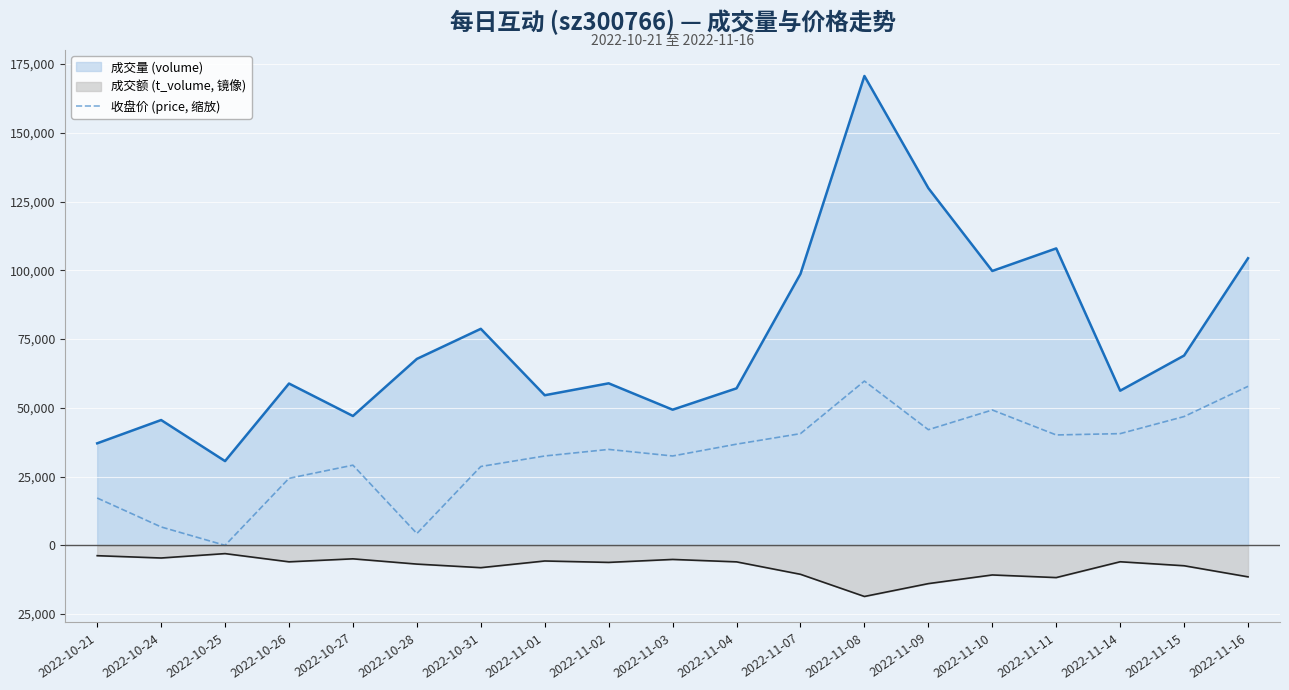

Rank the series at 2022-11-07 from highest to lowest value.

volume line, price (scaled), t_volume line